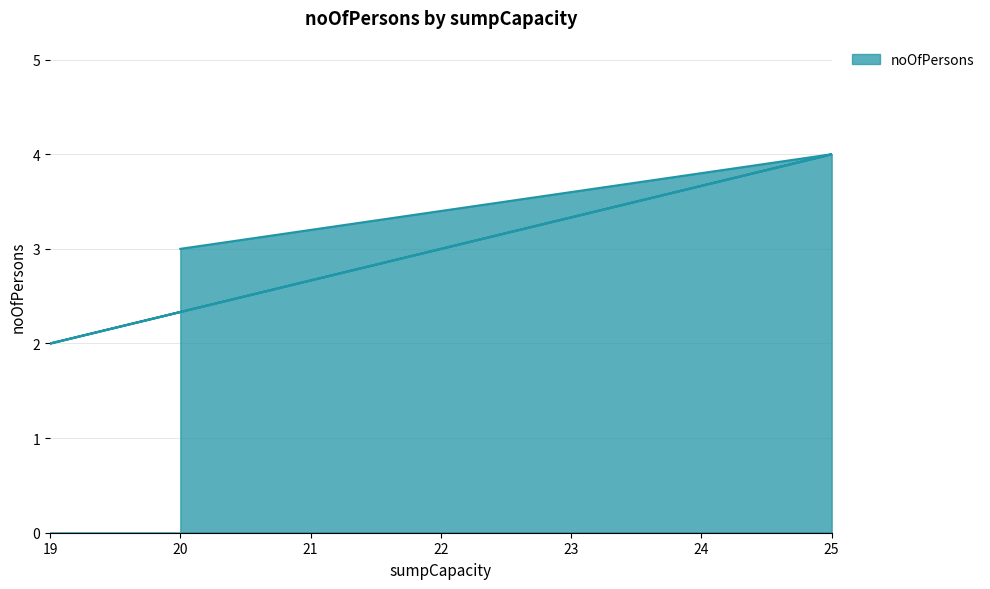

Rank the categories by value from lowest to highest.

19, 20, 25, 25